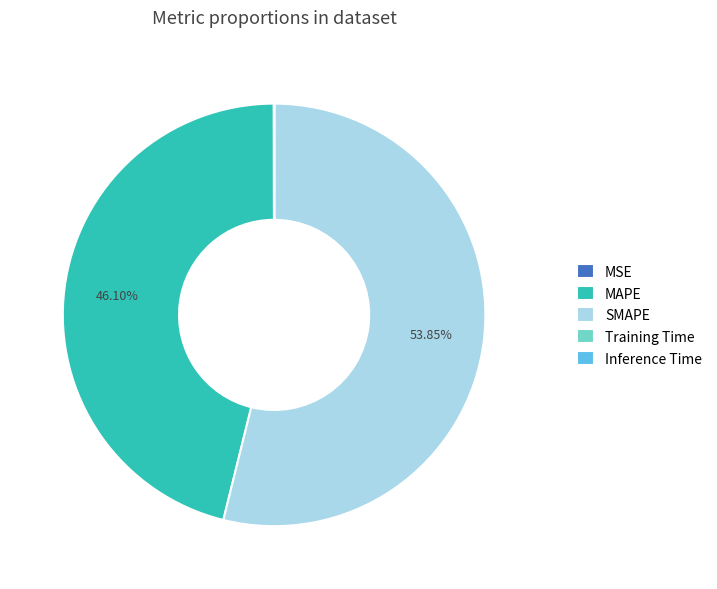

The MAPE slice represents 46% of the pie. True or false?

True